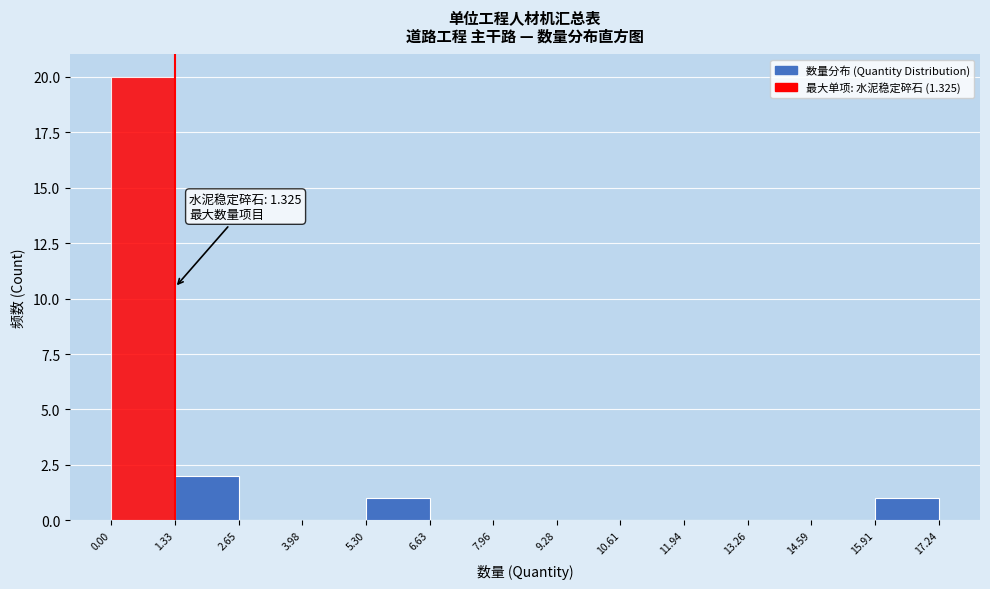

Which range on the x-axis has the tallest bar?

0.00 to 1.33